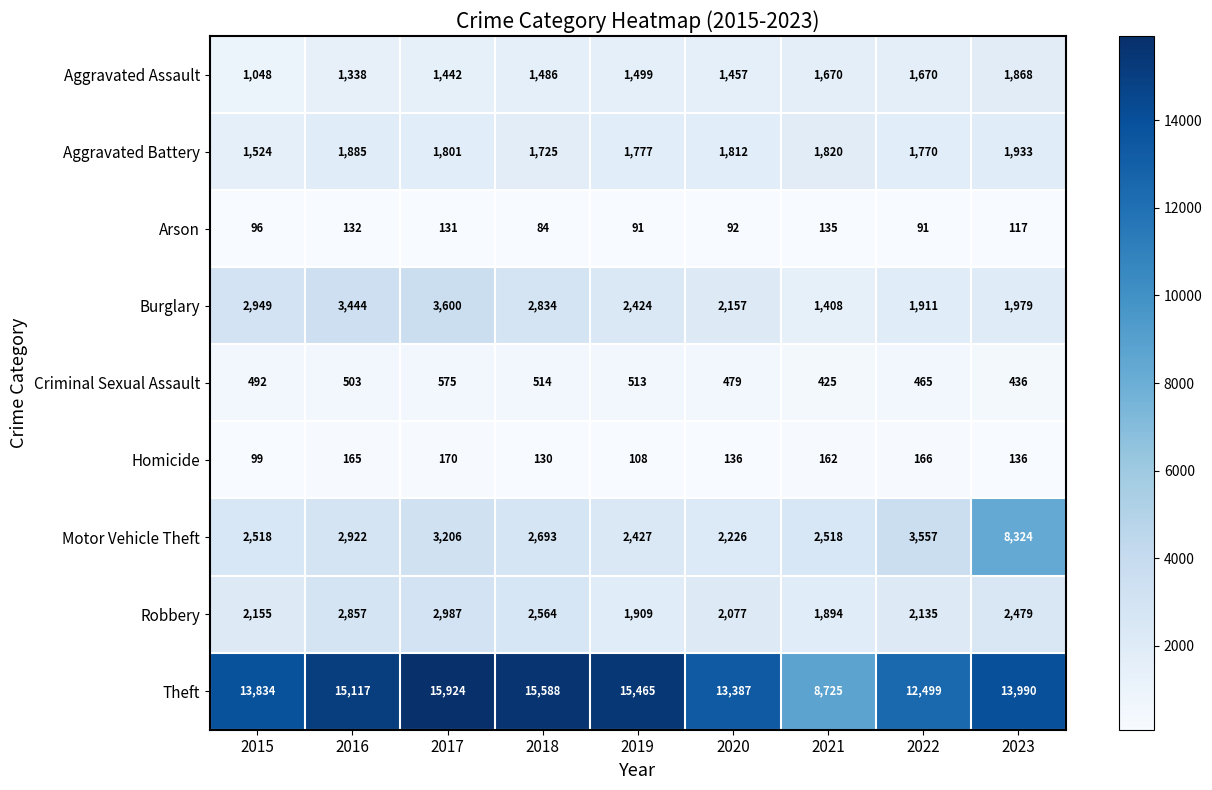

What is the approximate value of Arson at 2022?

91